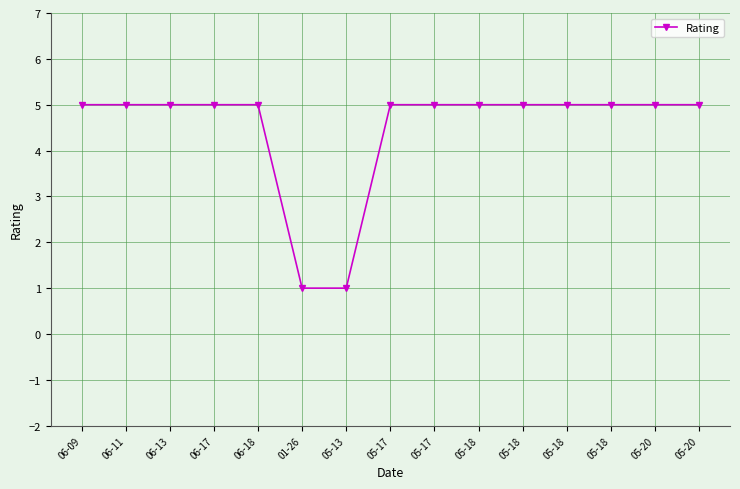

Is this an area chart (filled region under the line)?

No